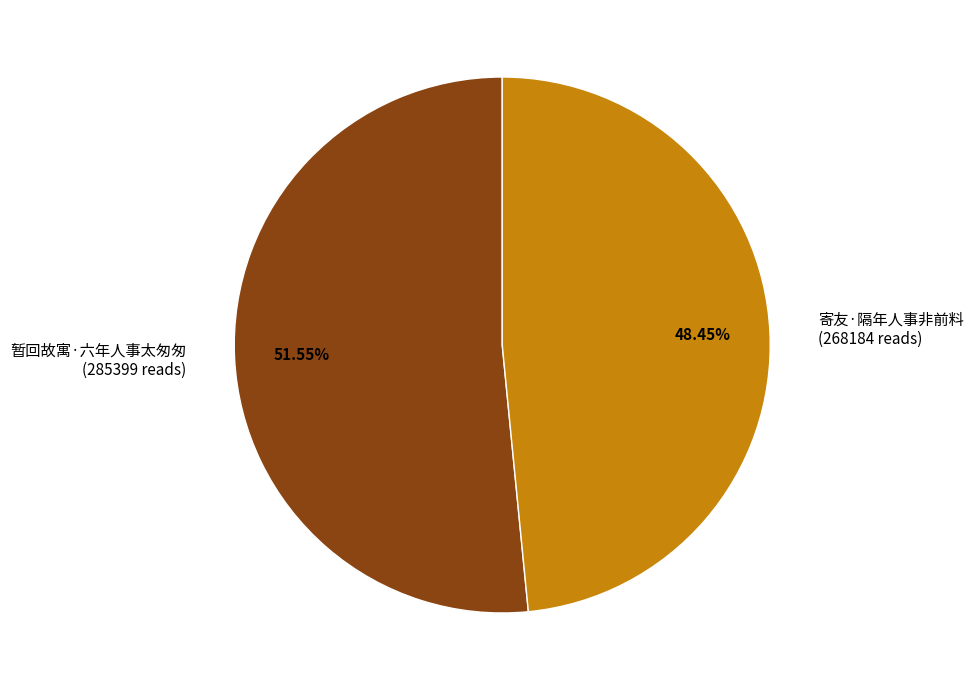

True or false: 暂回故寓·六年人事太匆匆 accounts for 66% of the total.

False